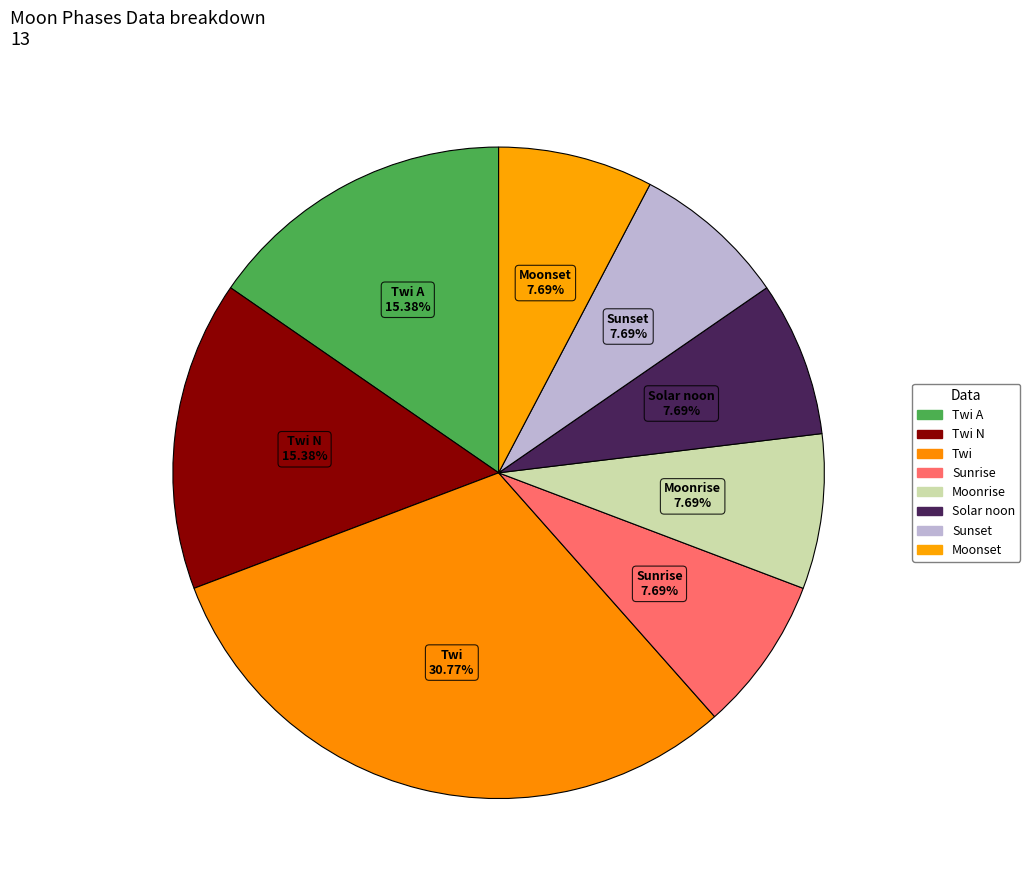

Which slice is the largest?

Twi